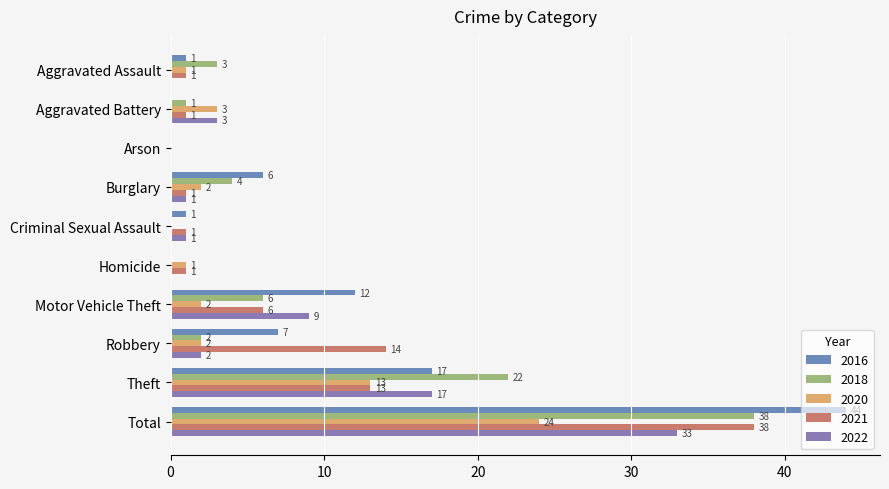

What are all the series names shown in the legend?

2016, 2018, 2020, 2021, 2022